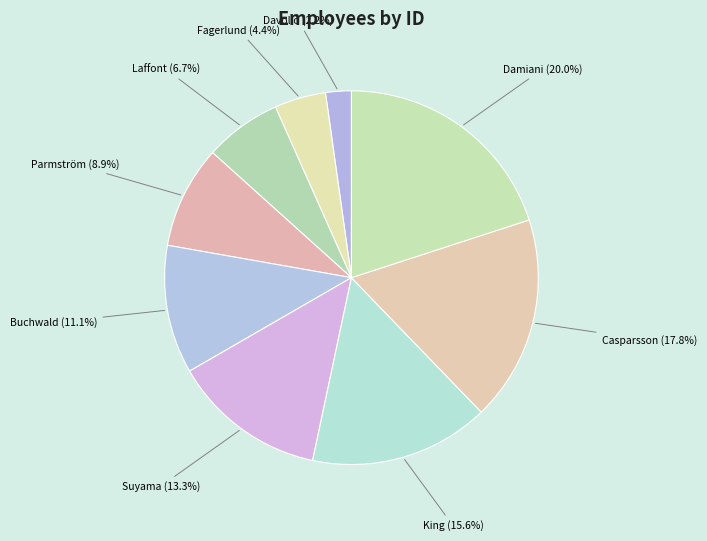

To the nearest percent, what portion does Suyama represent?

13%